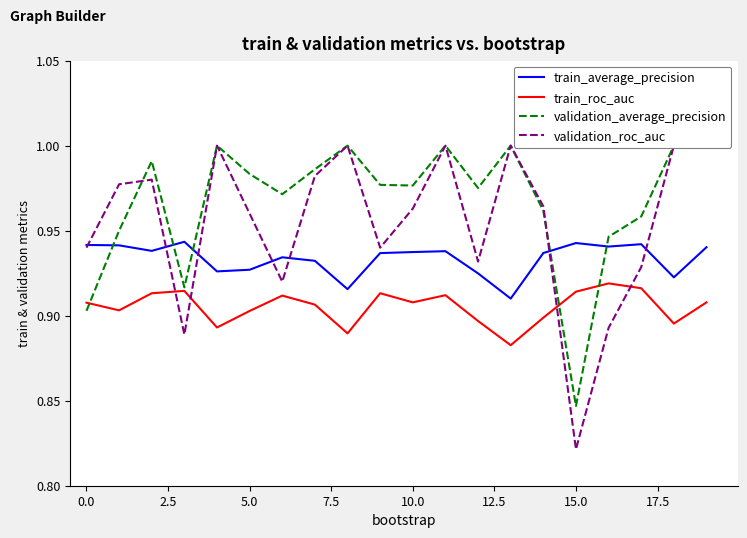

True or false: train_roc_auc and train_average_precision cross at least once.

False